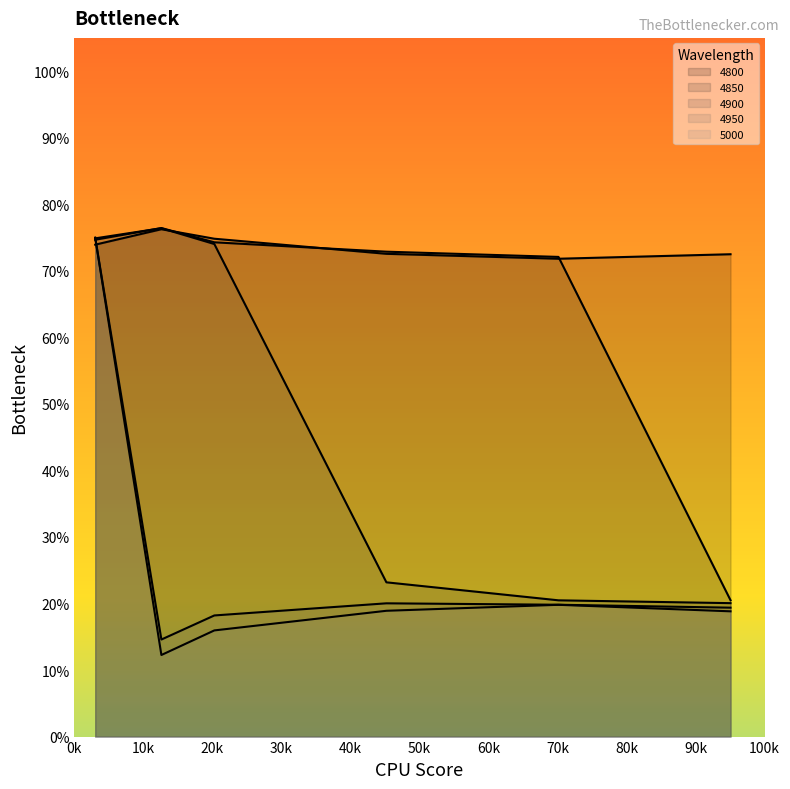

Which category has the lowest value across all series?

0.126027397260274